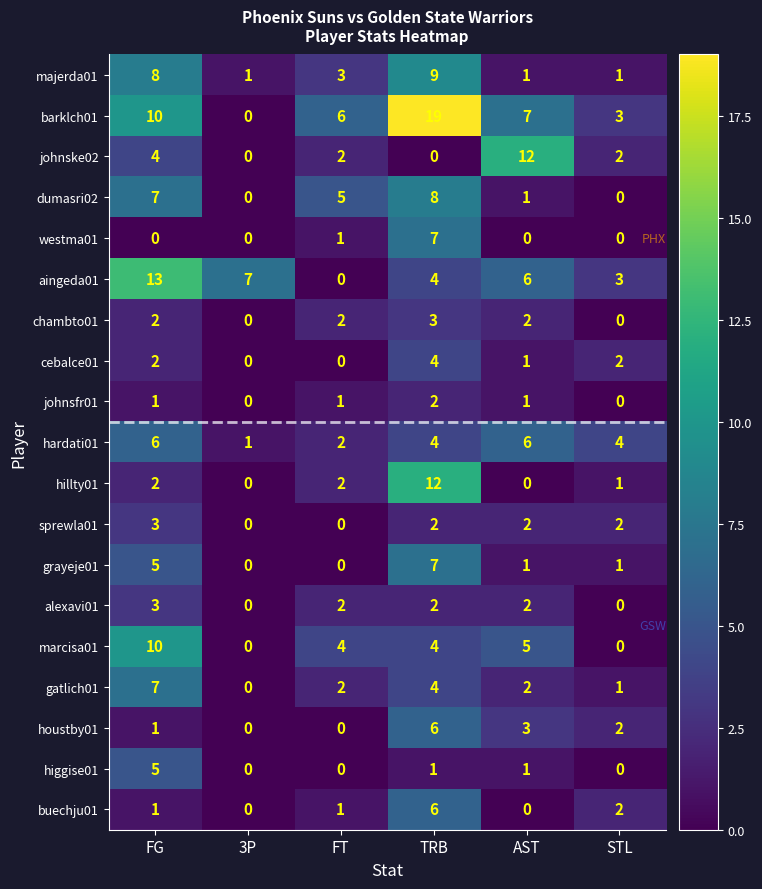

Is the value of grayeje01 at FG greater than the value of dumasri02 at 3P?

Yes